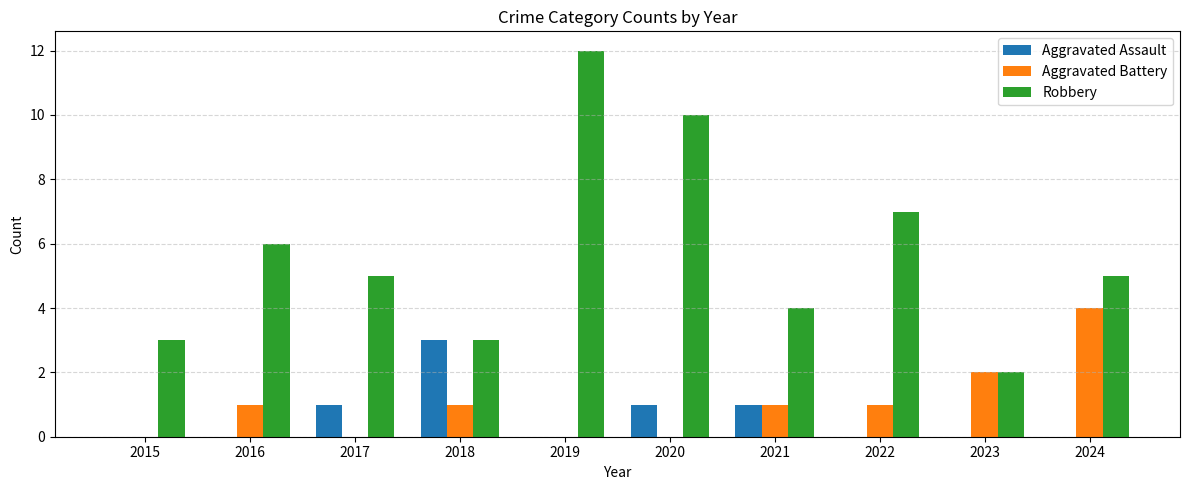

Reading right to left, extract all data points from this chart.

Aggravated Assault: 2024=0	2023=0	2022=0	2021=1	2020=1	2019=0	2018=3	2017=1	2016=0	2015=0
Aggravated Battery: 2024=4	2023=2	2022=1	2021=1	2020=0	2019=0	2018=1	2017=0	2016=1	2015=0
Robbery: 2024=5	2023=2	2022=7	2021=4	2020=10	2019=12	2018=3	2017=5	2016=6	2015=3